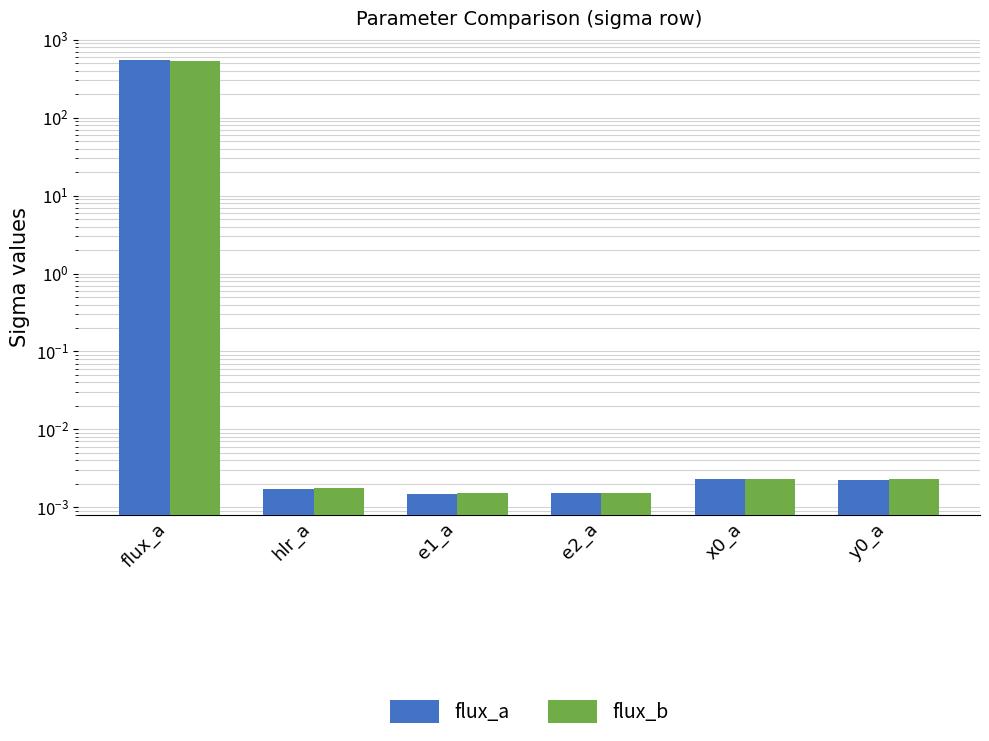

What position from the right is flux_a?

6